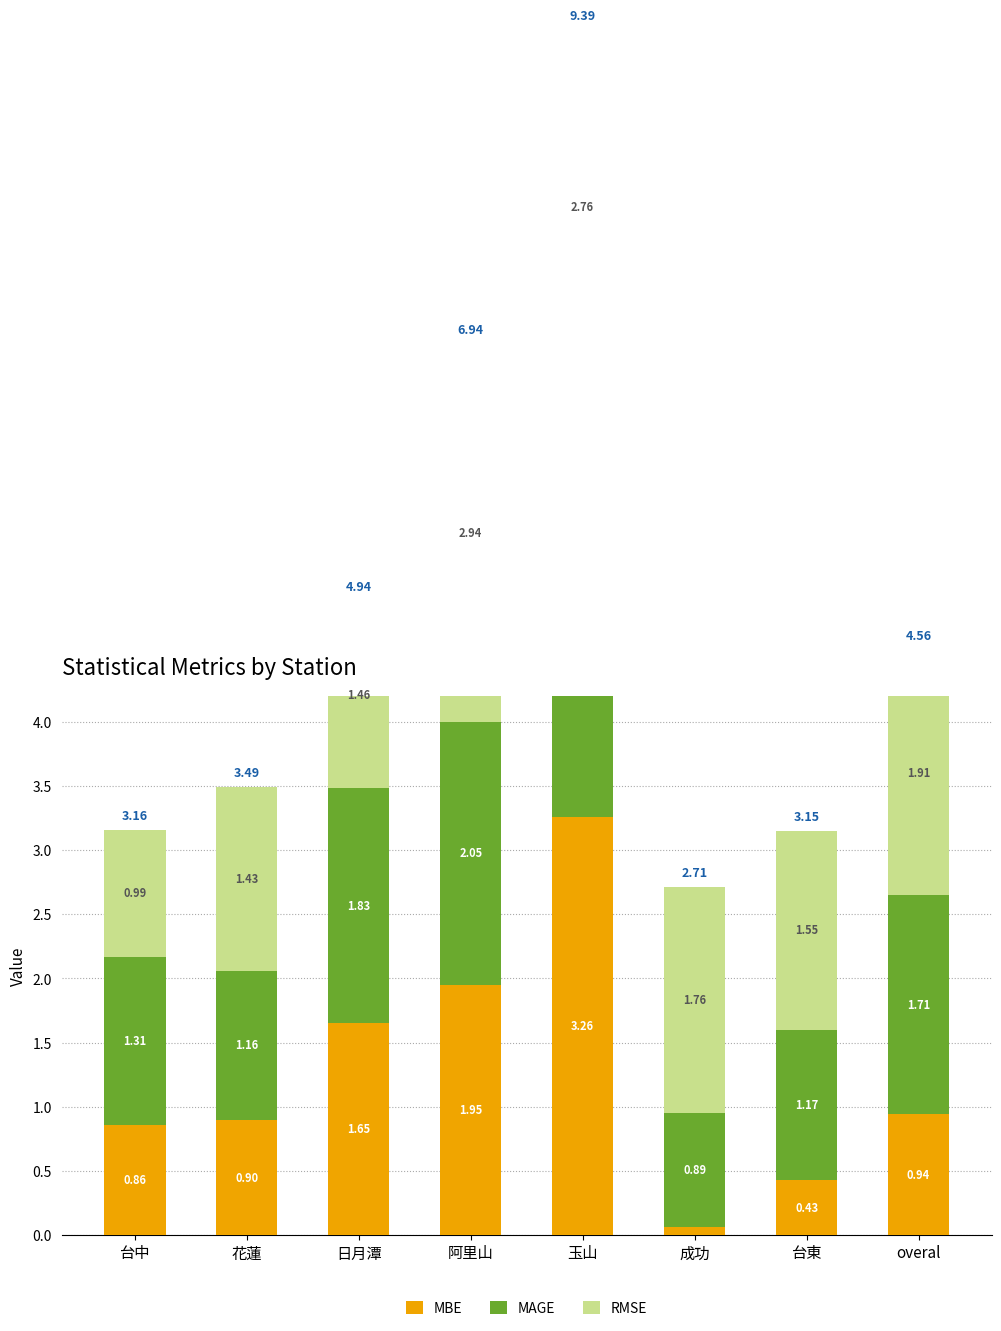

What are all the series names shown in the legend?

MBE, MAGE, RMSE